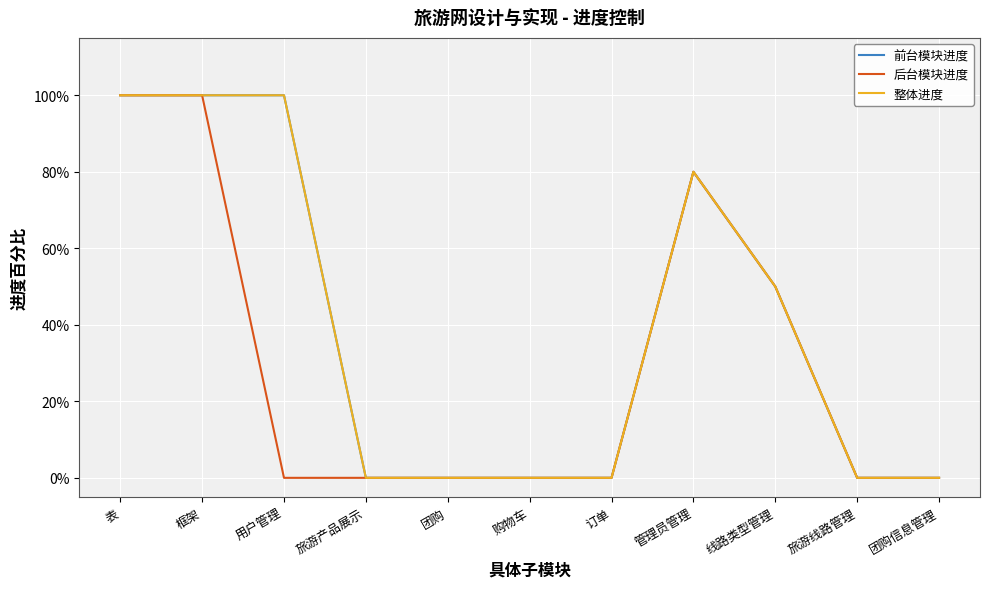

At which category is the sum across all series the highest?

表